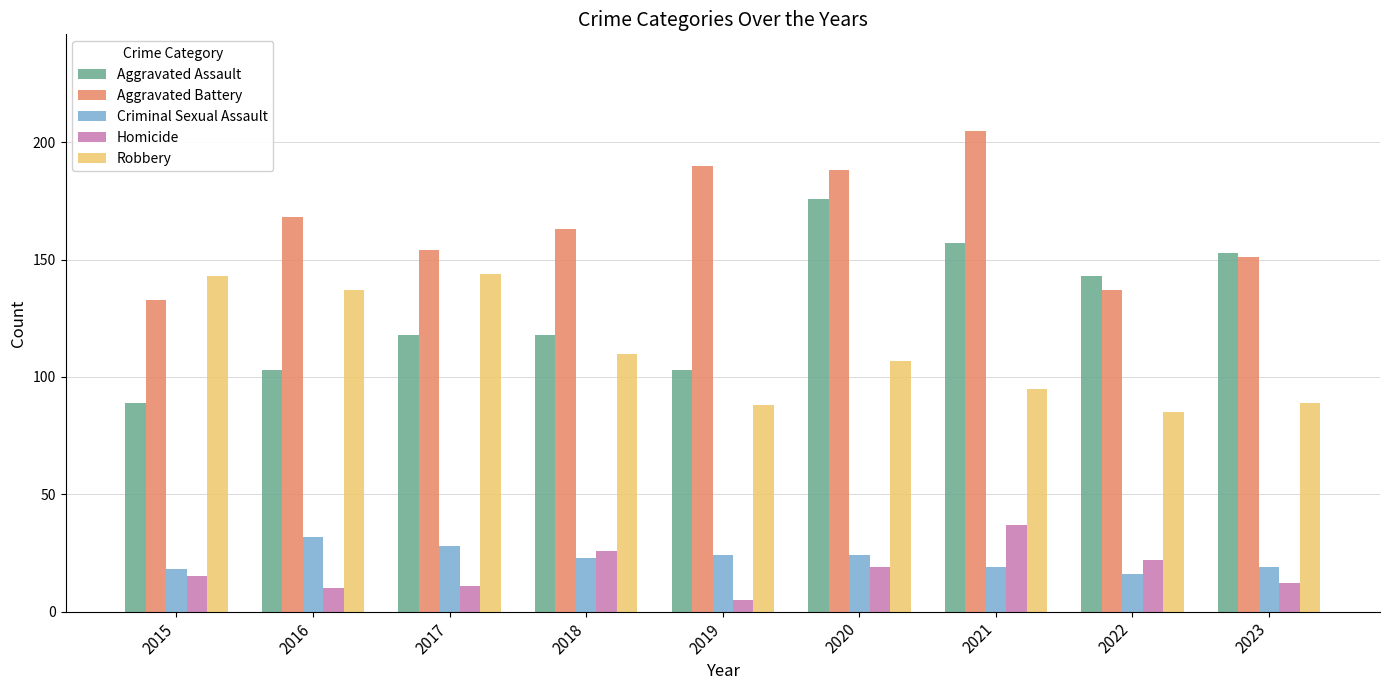

Rank the series at 2017 from lowest to highest value.

Homicide, Criminal Sexual Assault, Aggravated Assault, Robbery, Aggravated Battery